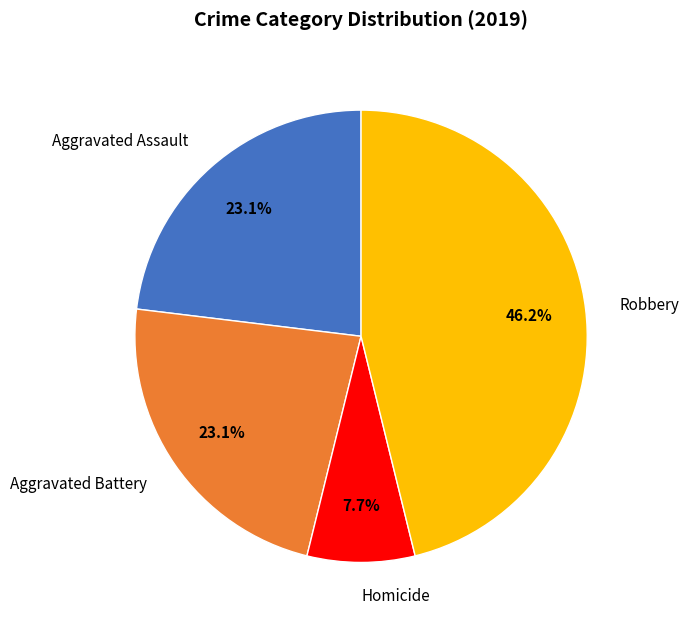

What is the smallest slice in the pie chart?

Homicide